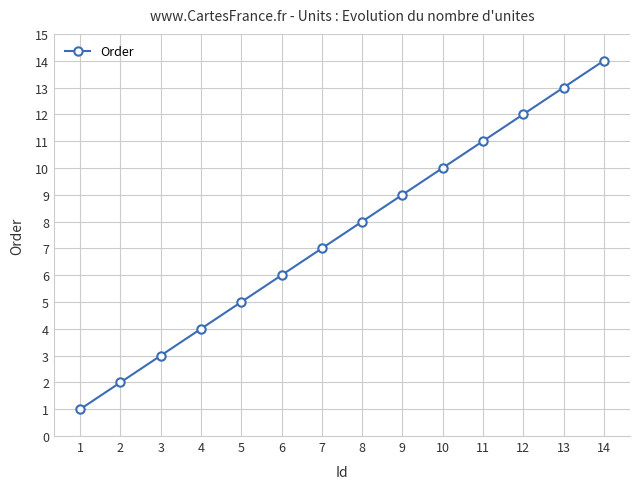

What is the change in value from 5 to 6?

+1